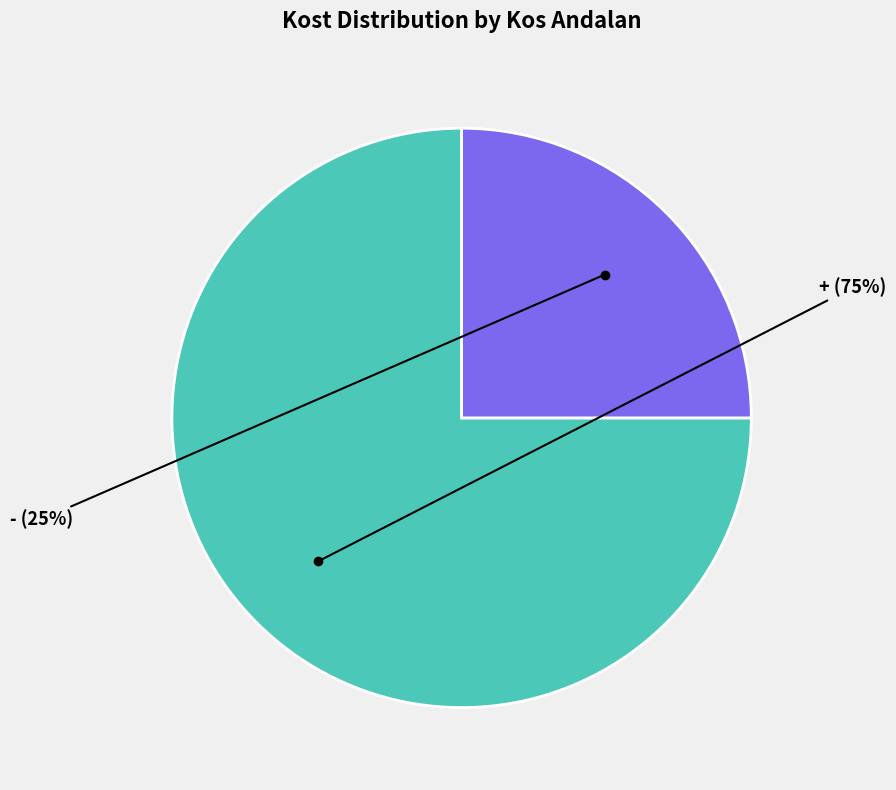

What is the ratio of the value at + to the value at -?

3.0